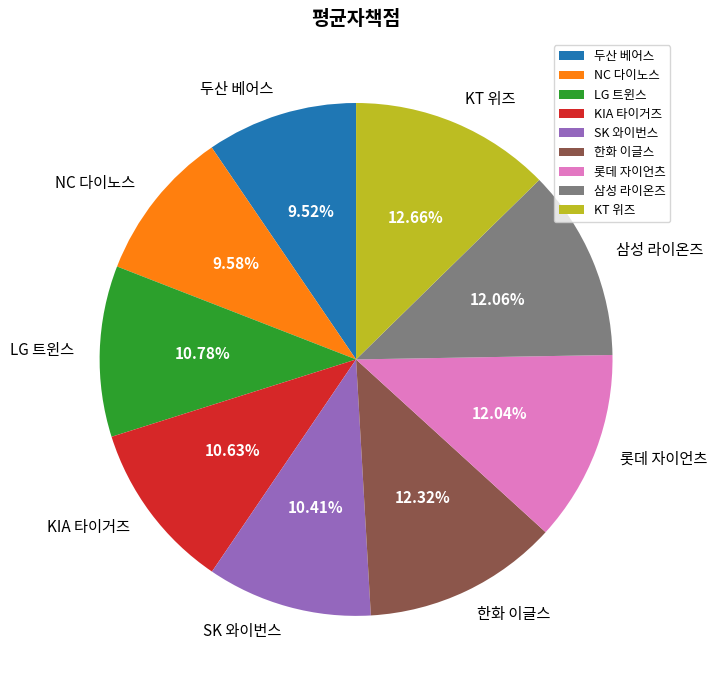

What percentage is the KT 위즈 slice, to the nearest percent?

13%